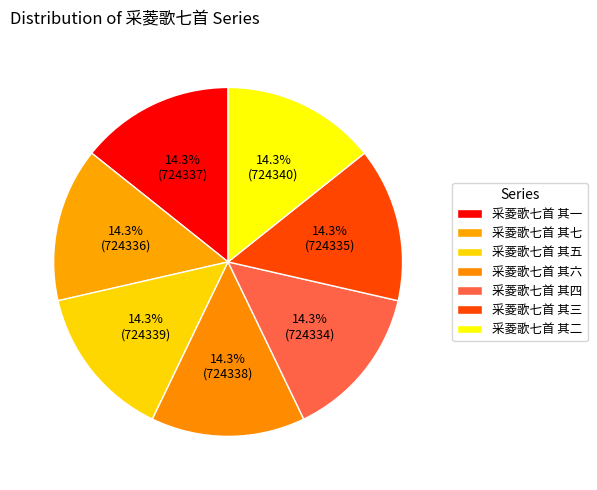

Is there any slice that represents more than half of the pie?

No